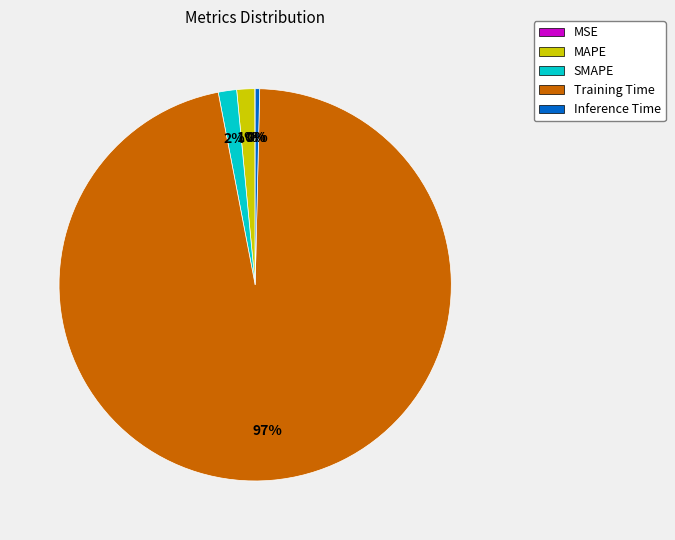

To the nearest percent, what percentage of the pie is Training Time?

97%